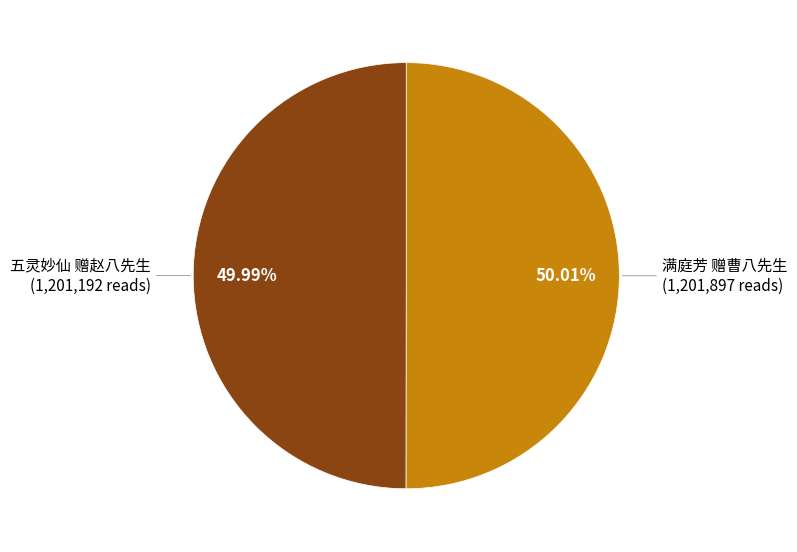

To the nearest percent, what is the average slice percentage?

50%